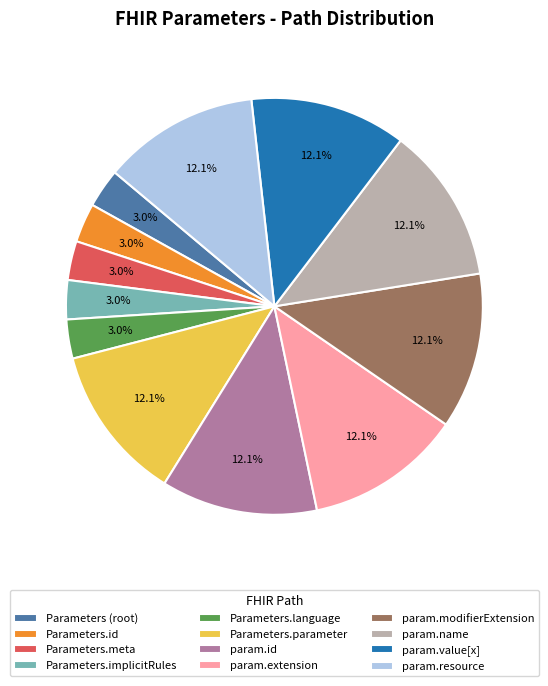

Which has a higher value, param.extension or Parameters.language?

param.extension